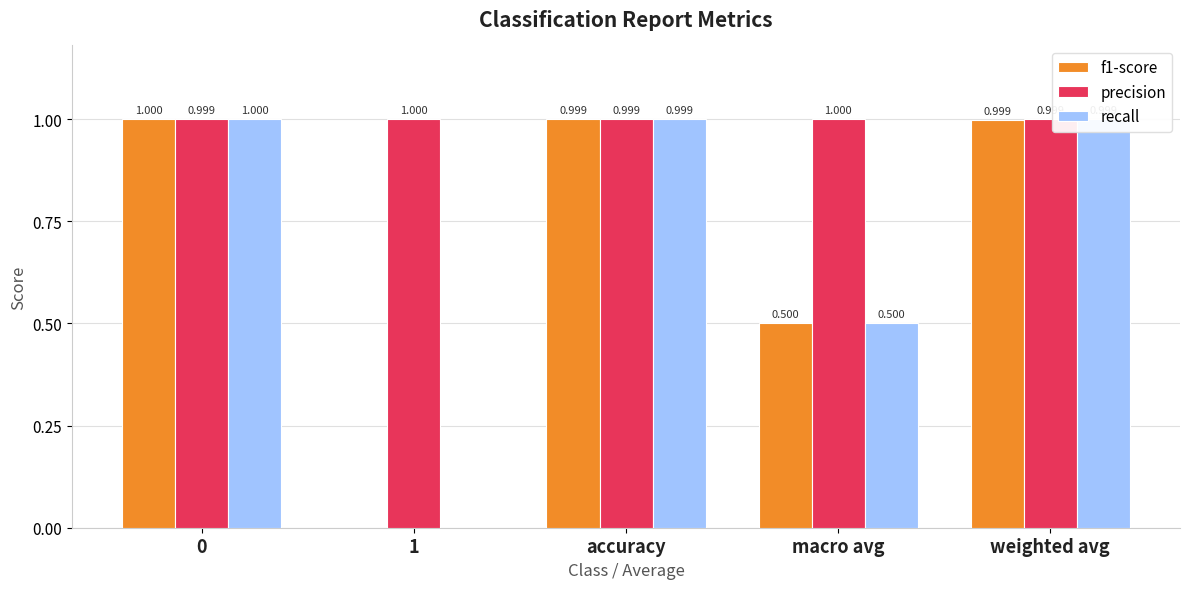

What is the total value across all series at weighted avg?

3.0